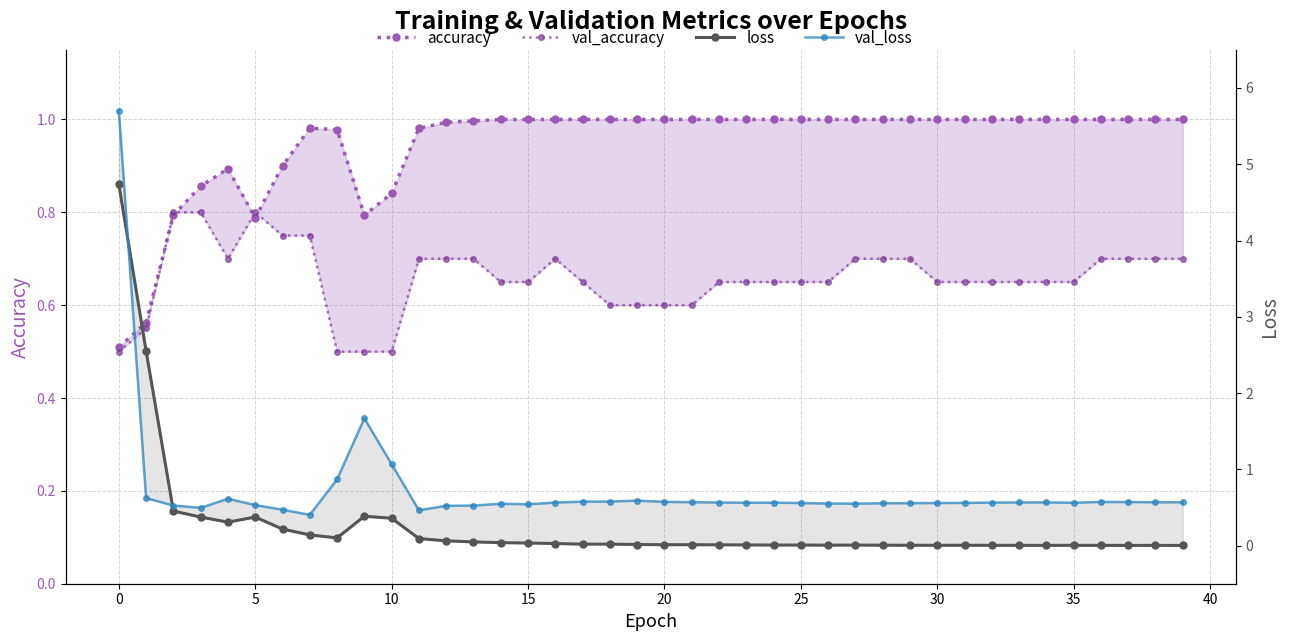

The value of val_loss at 37 is 0.3. True or false?

False